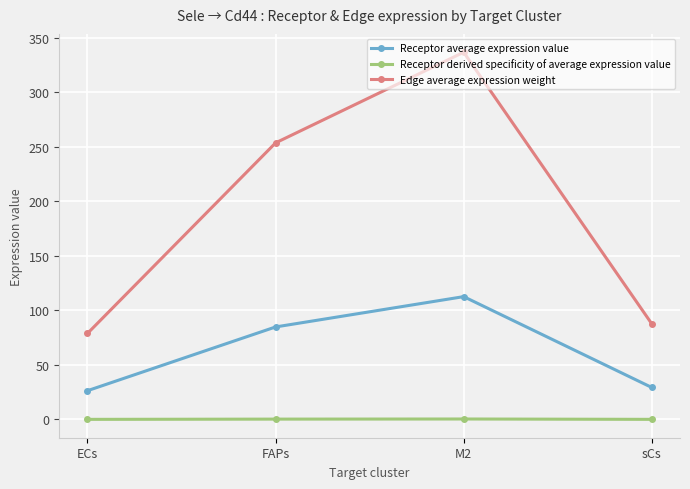

True or false: Edge average expression weight and Receptor derived specificity of average expression value cross at least once.

False